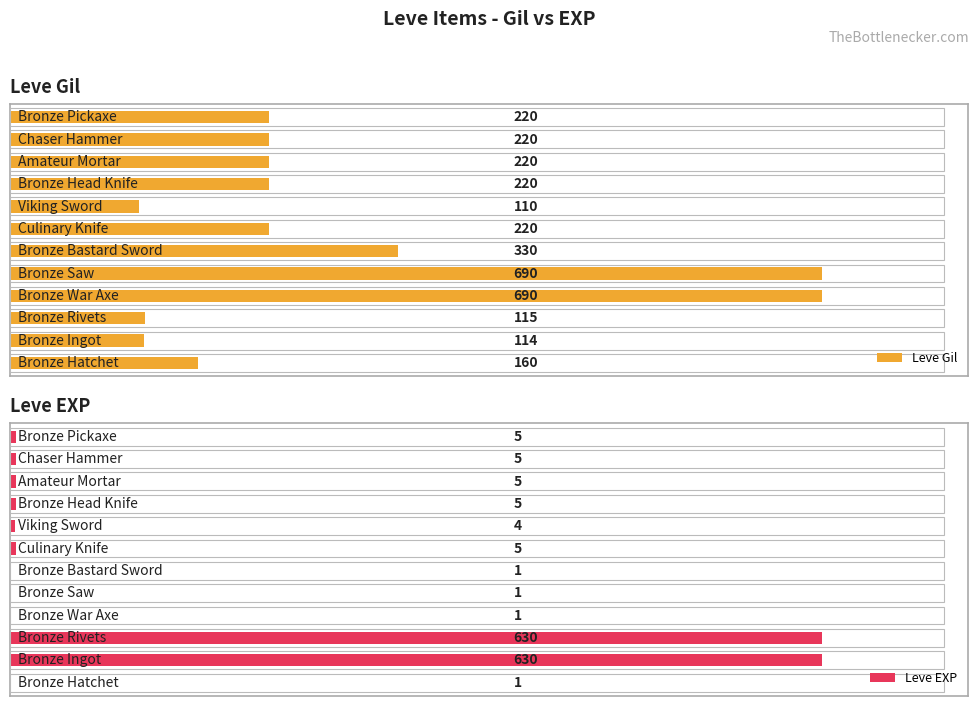

Reading left to right, what are all the values shown in this chart?

Leve Gil: 0=160	1=114	2=115	3=690	4=690	5=330	6=220	7=110	8=220	9=220	10=220	11=220
Leve EXP: 0=1	1=630	2=630	3=1	4=1	5=1	6=5	7=4	8=5	9=5	10=5	11=5